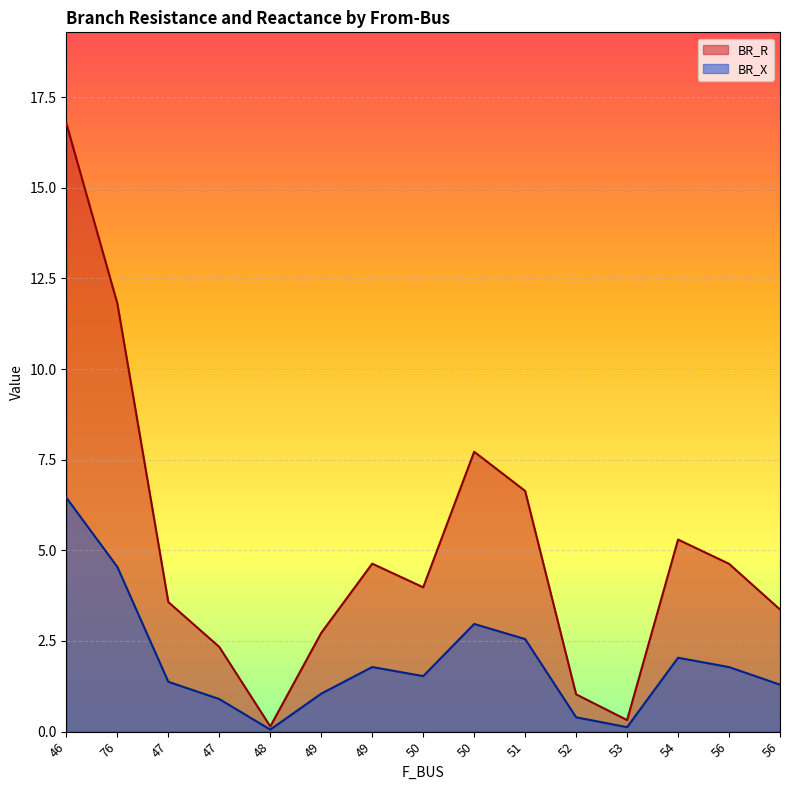

In BR_R, how many points are higher than both neighbors (excluding endpoints)?

3